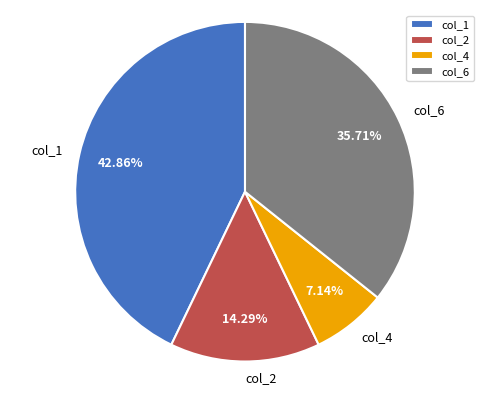

To the nearest percent, what is the difference between the col_6 and col_2 slice percentages?

21%